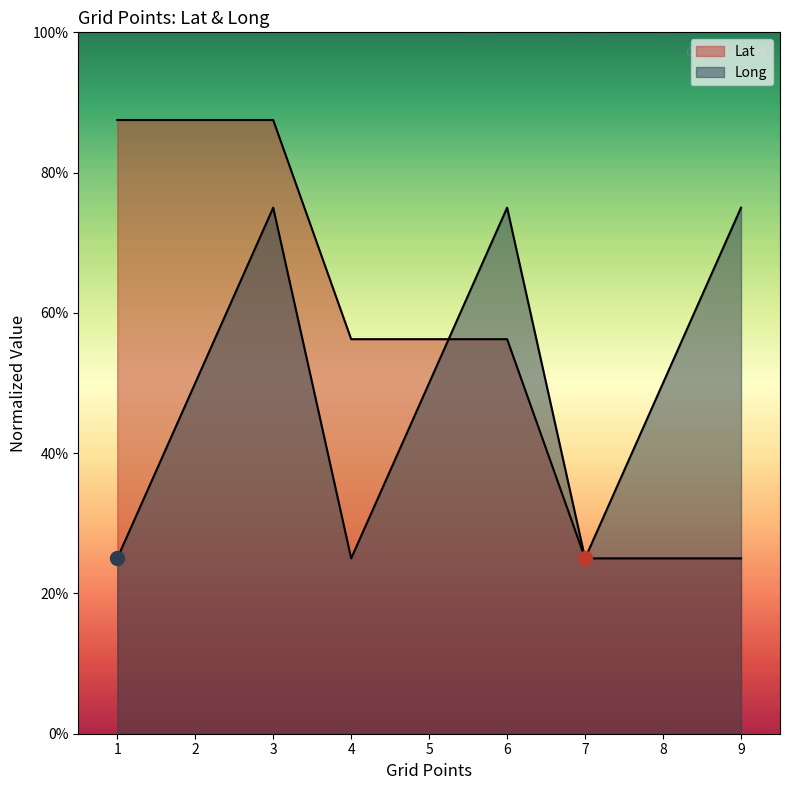

What are all the series names shown in the legend?

Lat, Long